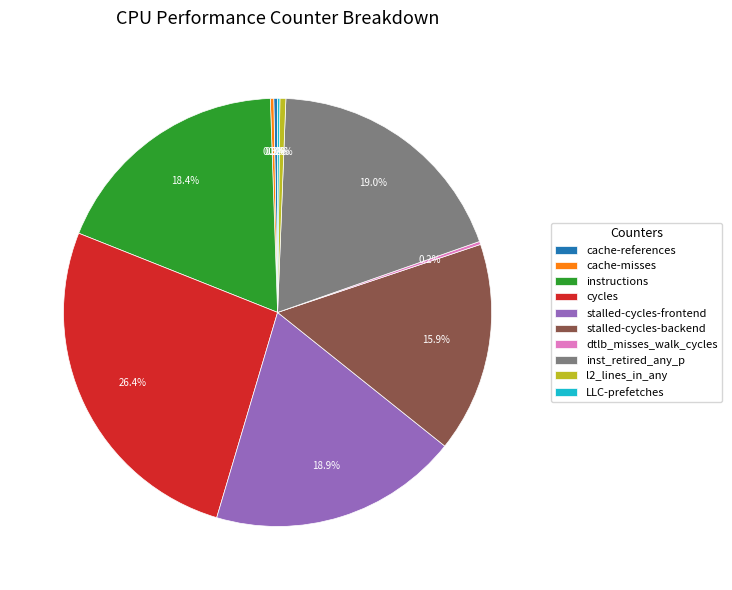

Which slice is the largest?

cycles